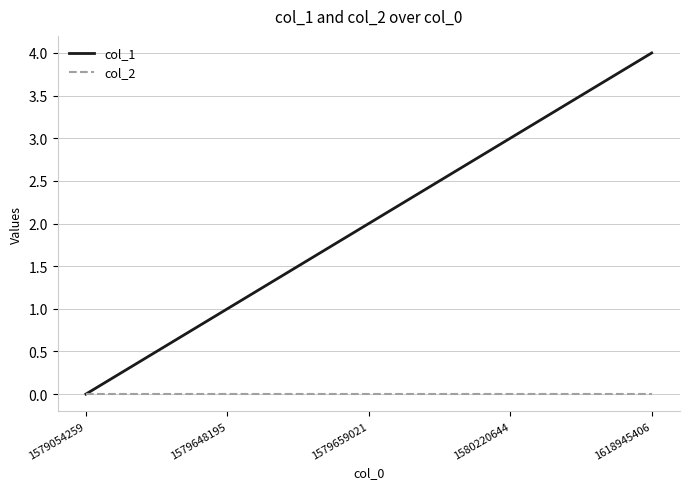

Rank the series at 1579648195 from highest to lowest value.

col_1, col_2